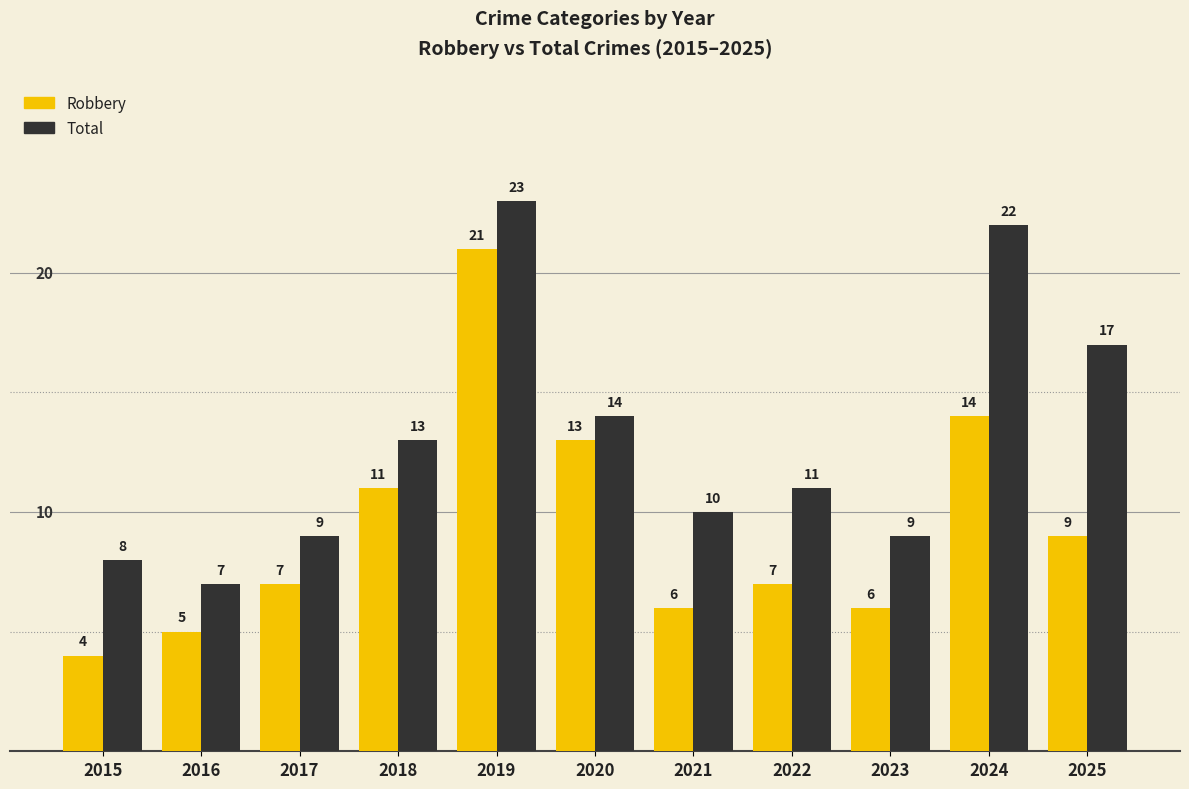

What is the difference between the Total values at 2021 and 2022?

1